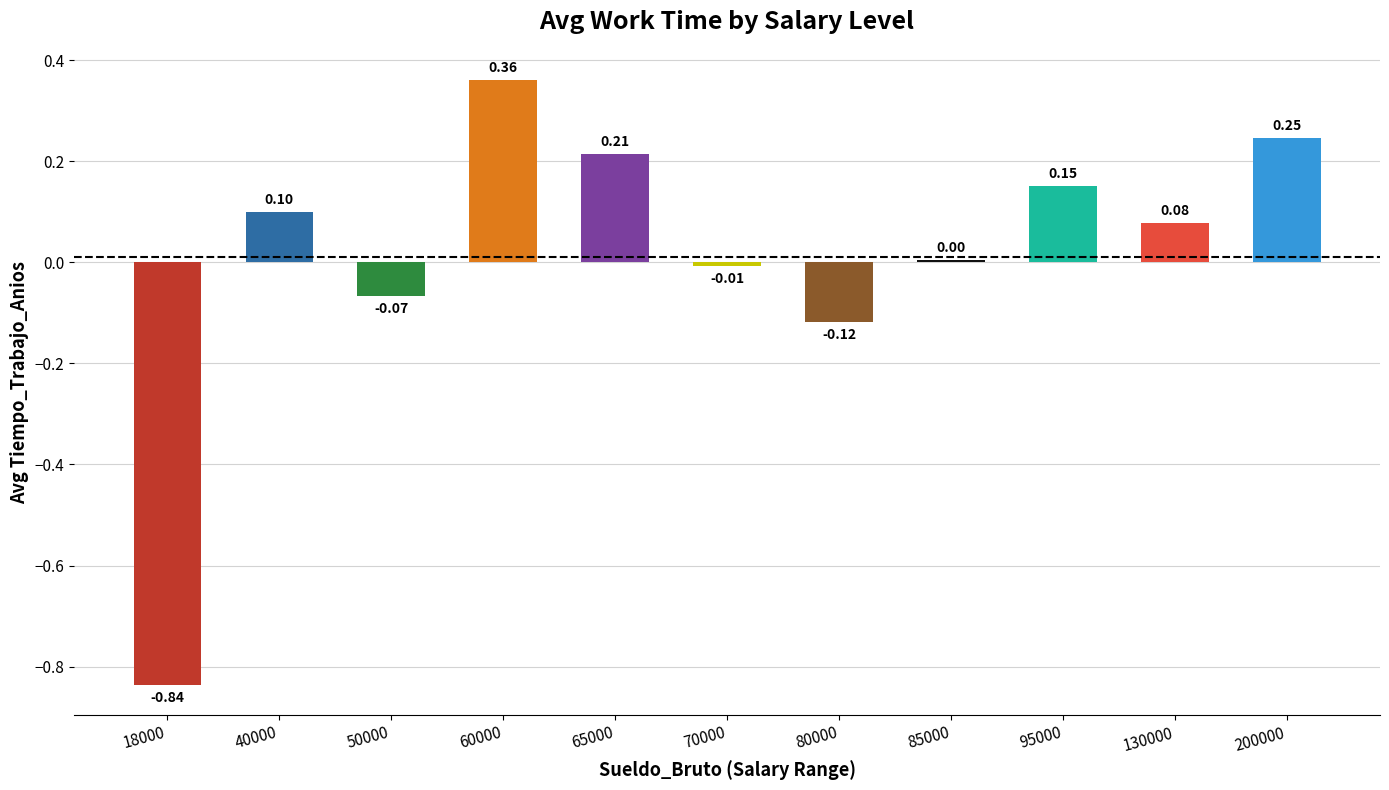

What is the sum of the values at 200000 and 40000?

0.3